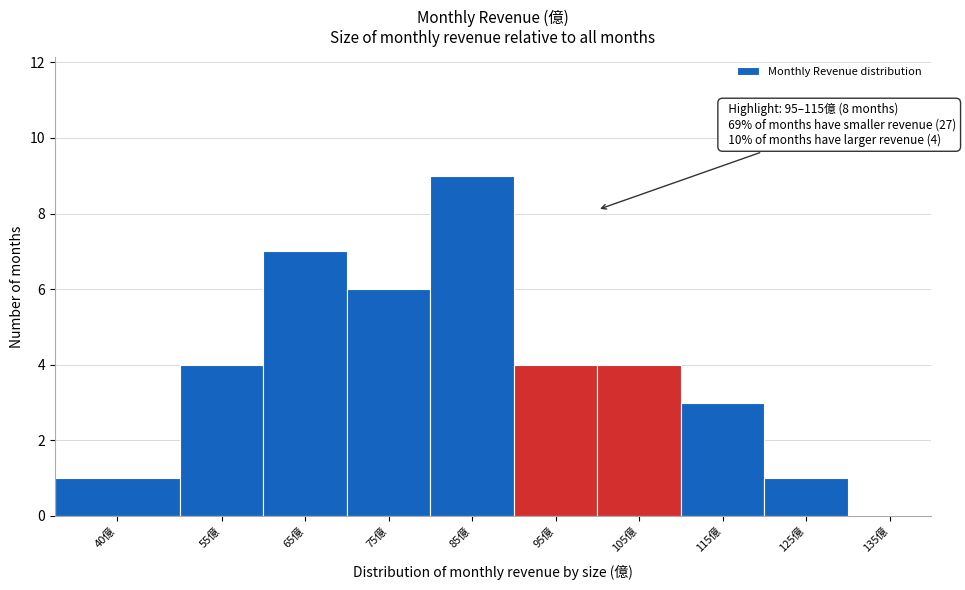

Reading left to right, extract all data points from this chart.

40億=1	55億=4	65億=7	75億=6	85億=9	95億=4	105億=4	115億=3	125億=1	135億=0